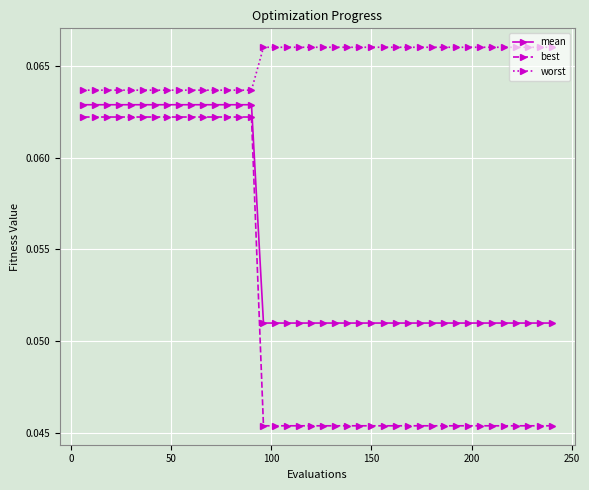

What is the sum of all best values?

2.1